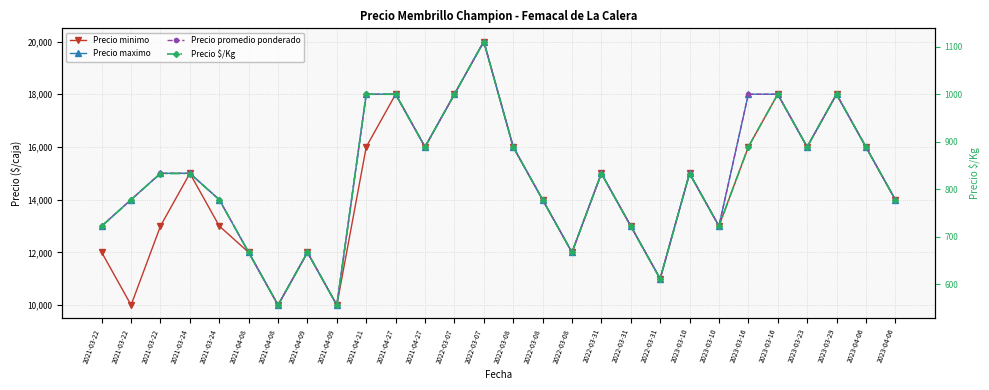

Which series has the largest total across all categories?

Precio maximo